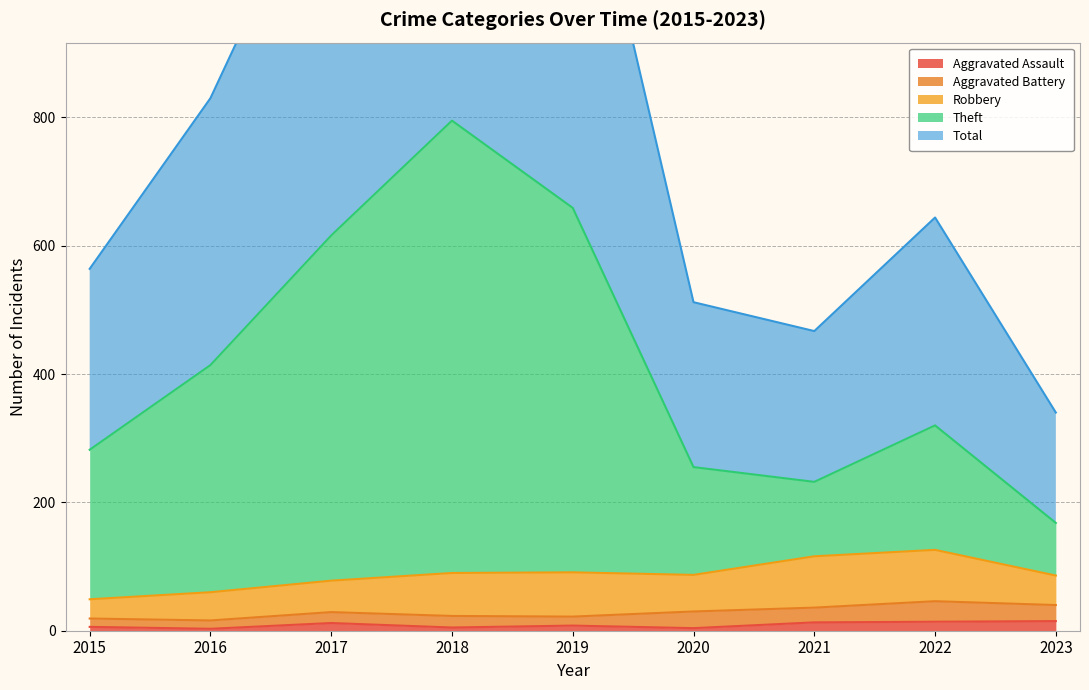

The Aggravated Assault series shows 3 at 2016. True or false?

True